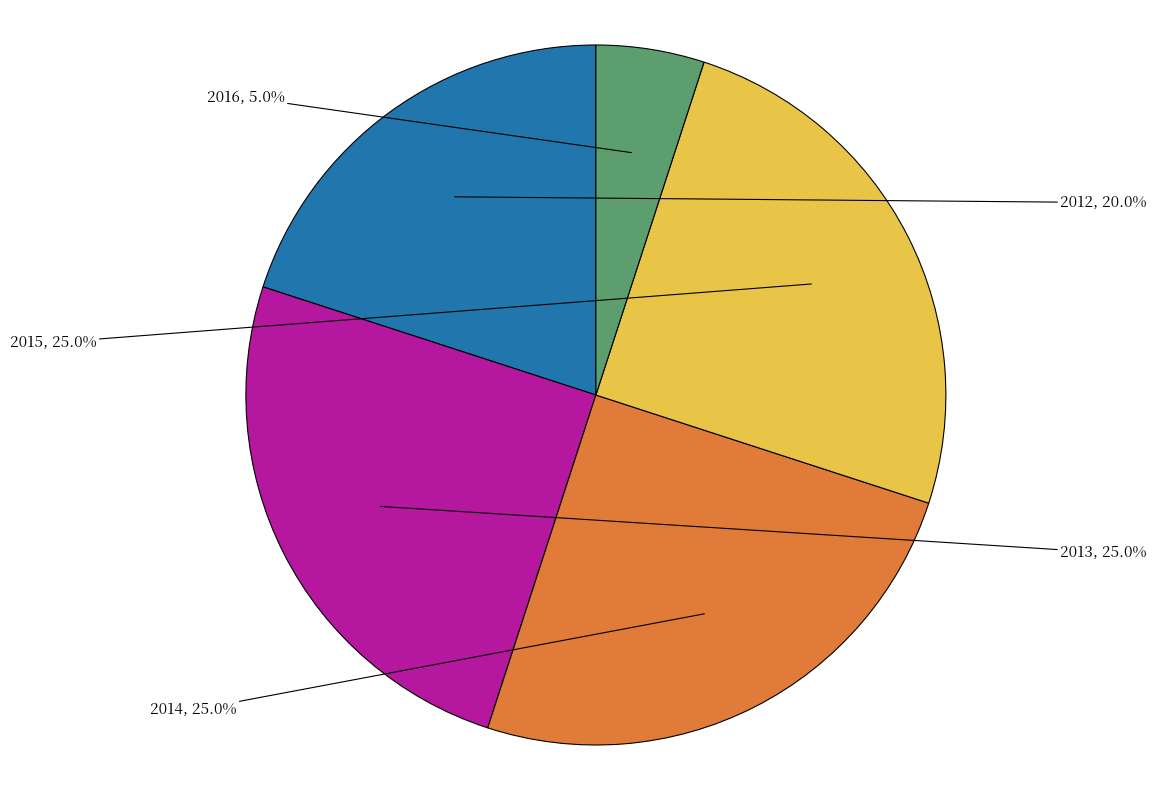

Is there a majority slice in this chart?

No